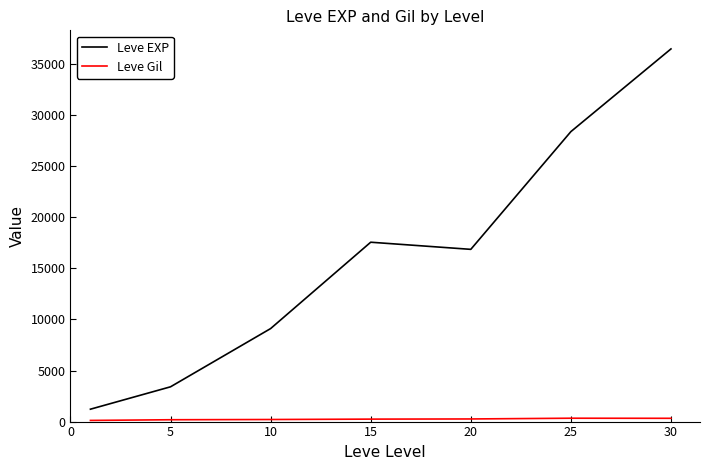

What is the difference between the maximum and second lowest values in the Leve EXP series?

33087.5